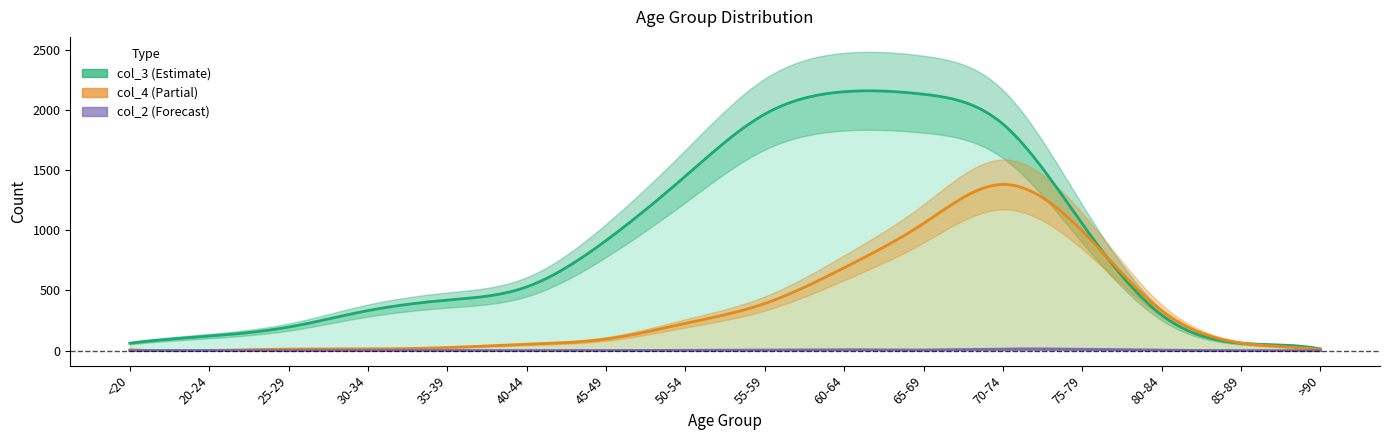

True or false: col_2 and col_3 cross at least once.

False